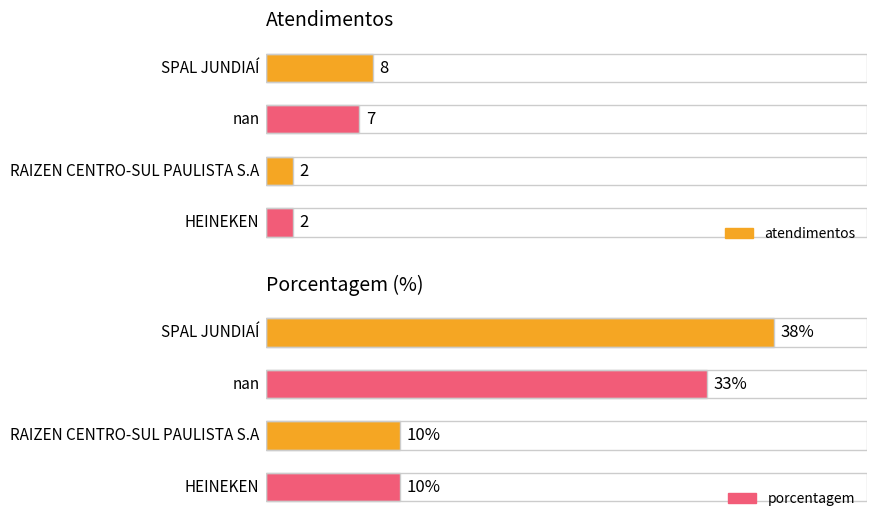

What is the label of the 3rd bar from the left?

RAIZEN CENTRO-SUL PAULISTA S.A